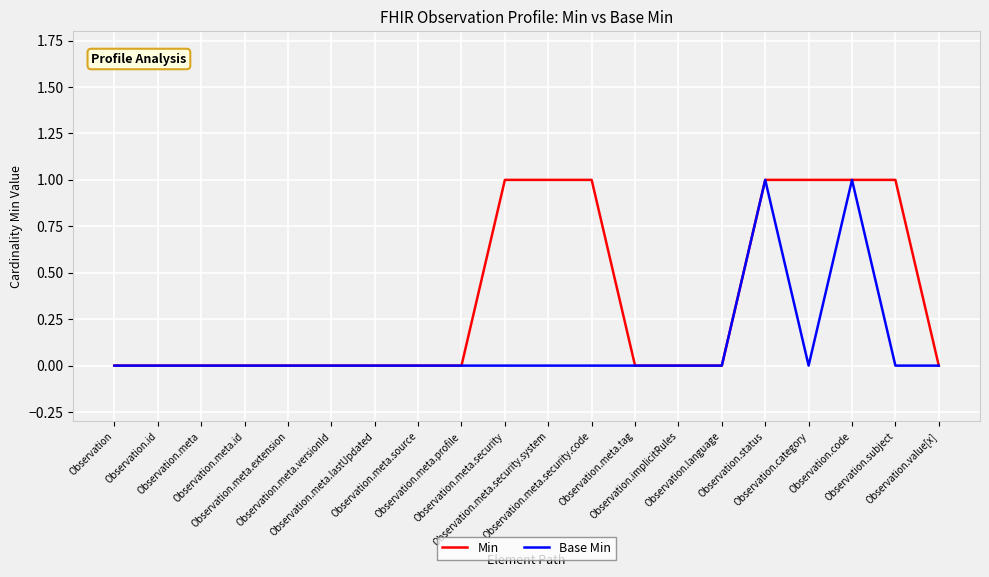

What is the sum of all Min values?

7